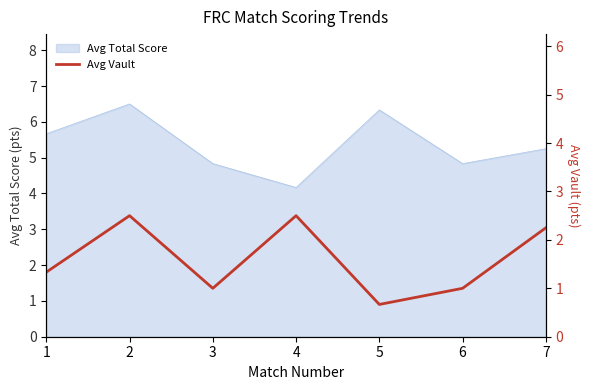

At which label is the value closest to 1?

3